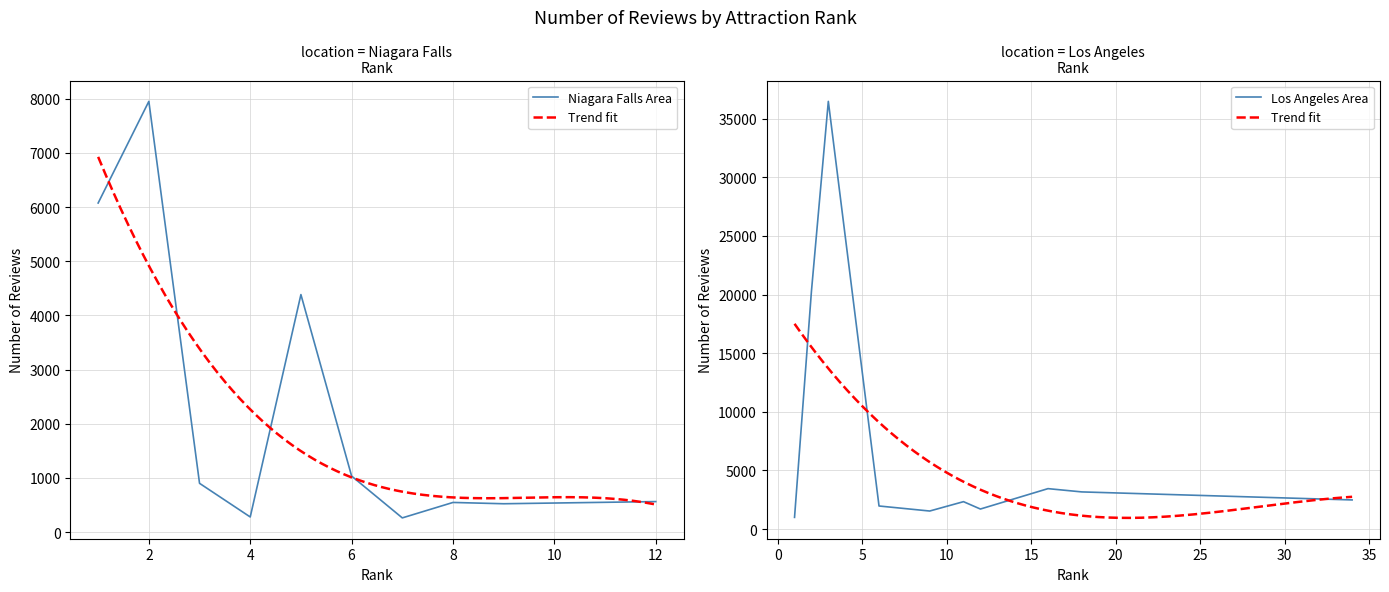

What is the lowest value of the Niagara Falls Area series?

263